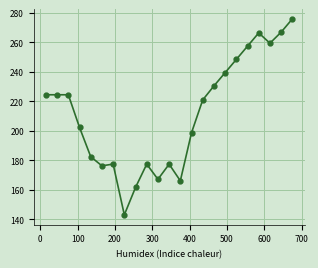

What is the value of the 20th point from the left?

266.5